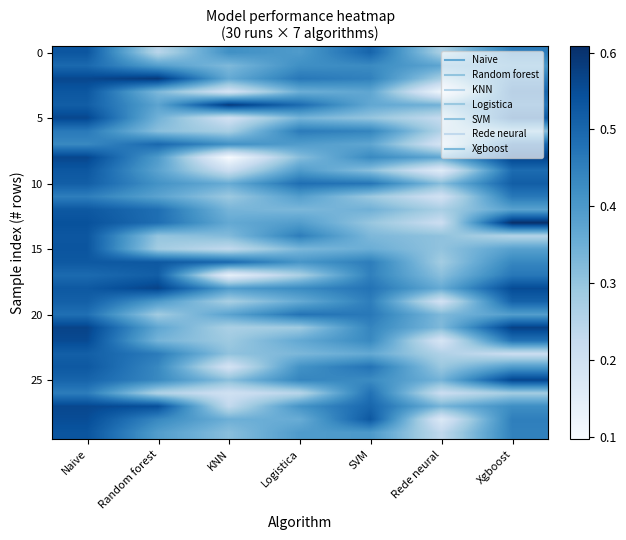

What is the difference between the highest and lowest values at KNN?

0.5